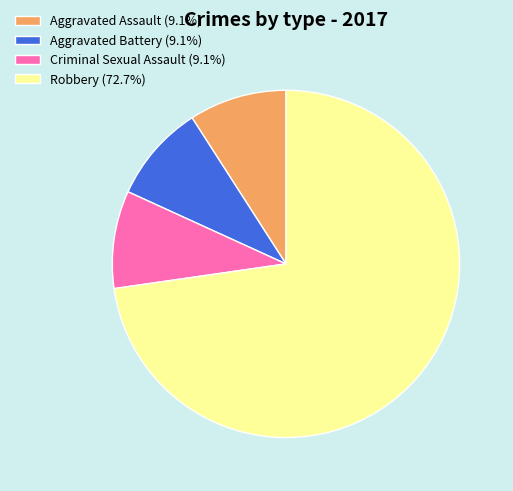

Count the number of slices in the pie.

4